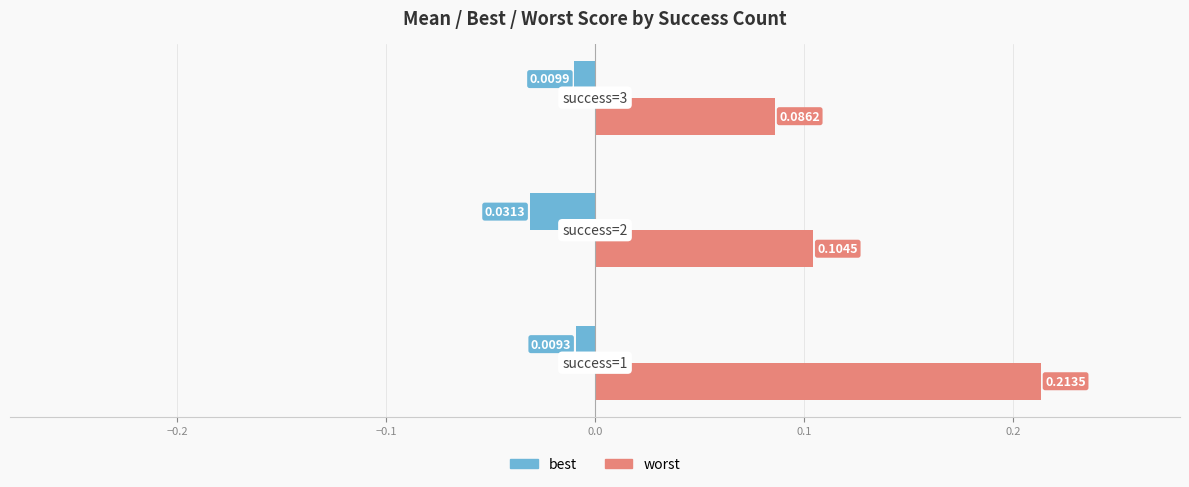

Which series has the widest spread of values?

worst